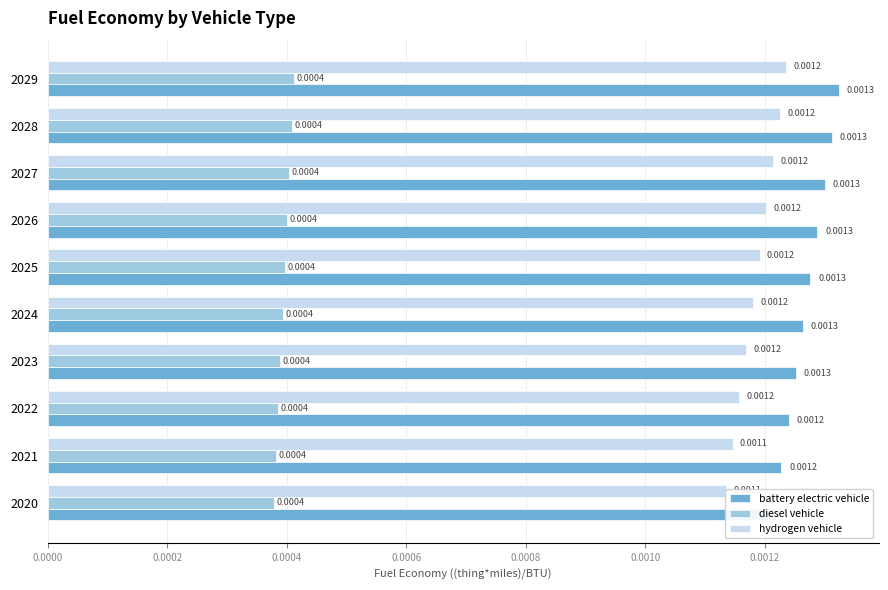

Are the bars horizontal?

Yes